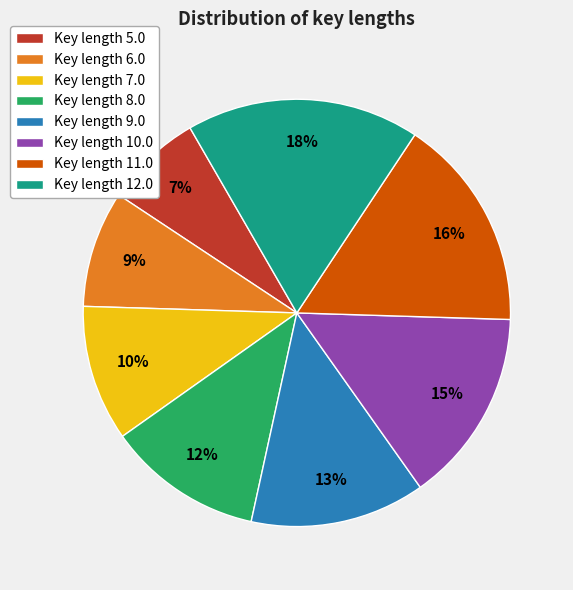

Is there a majority slice in this chart?

No